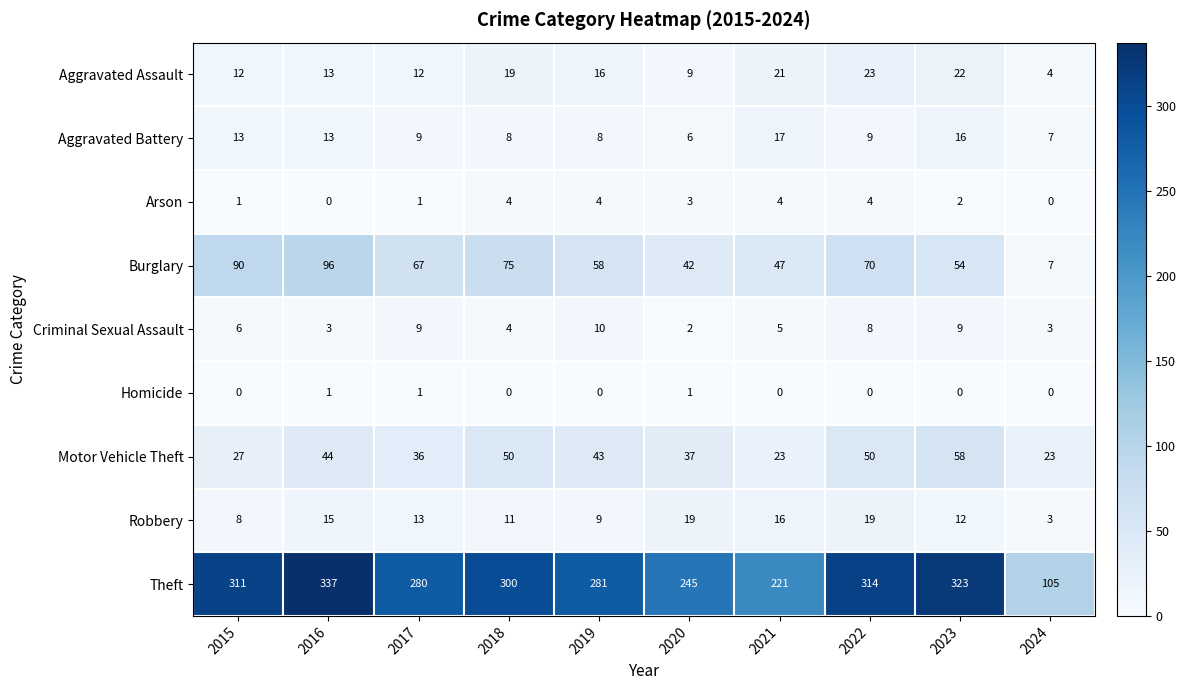

What is the difference between the second highest and second lowest values in the Motor Vehicle Theft series?

27